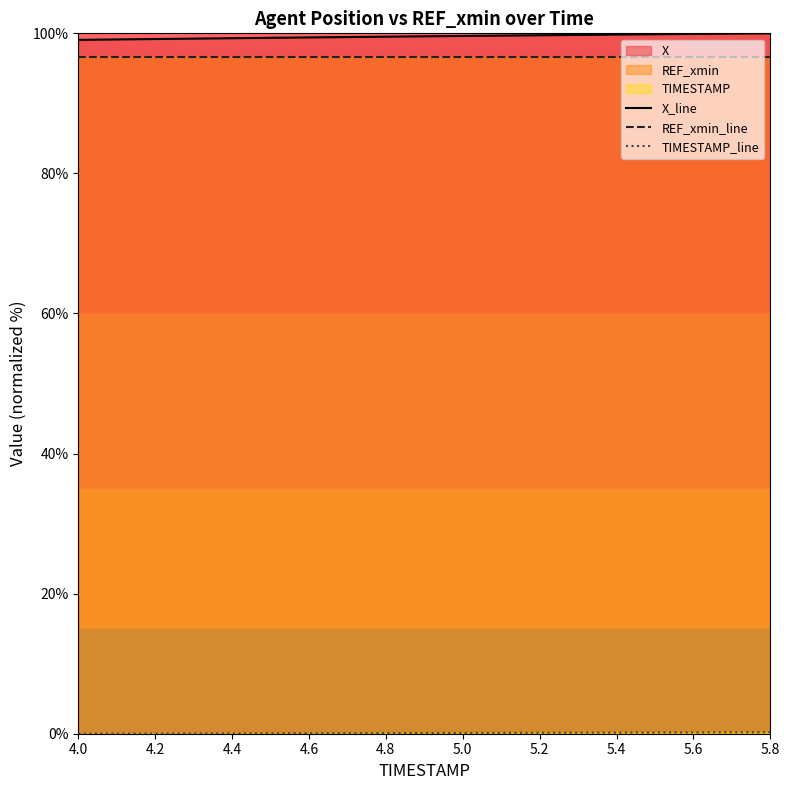

True or false: REF_xmin_line has a value of 96.6 at 5.4.

True